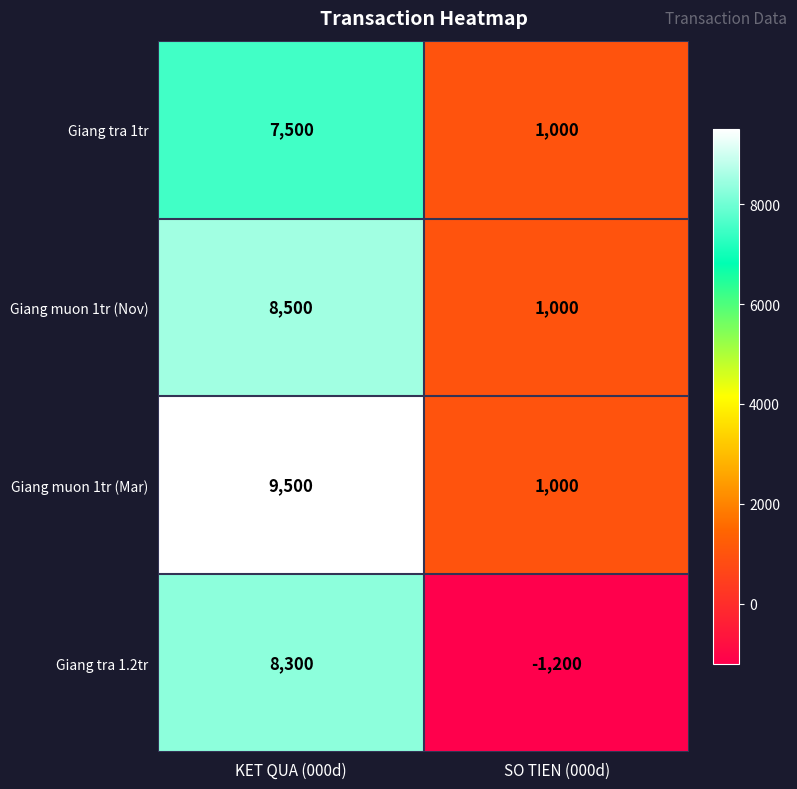

What is the difference between the highest and lowest values at KET QUA (000d)?

2000